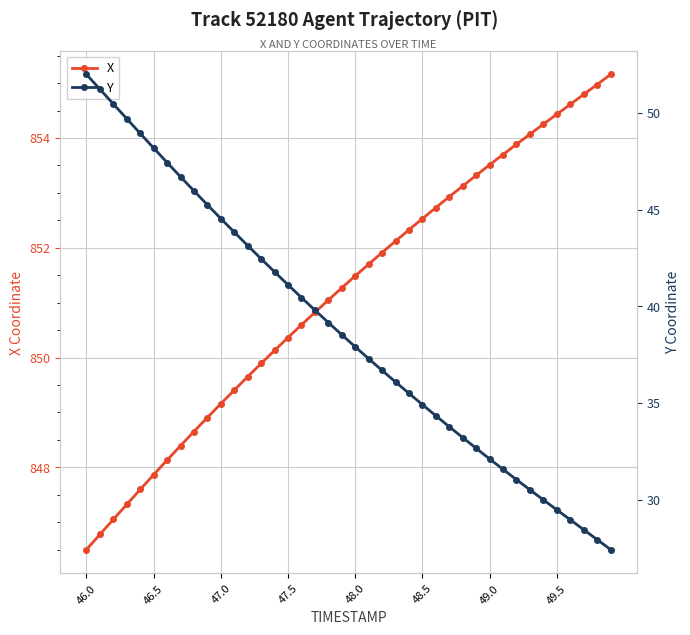

Count the number of categories in the chart.

40